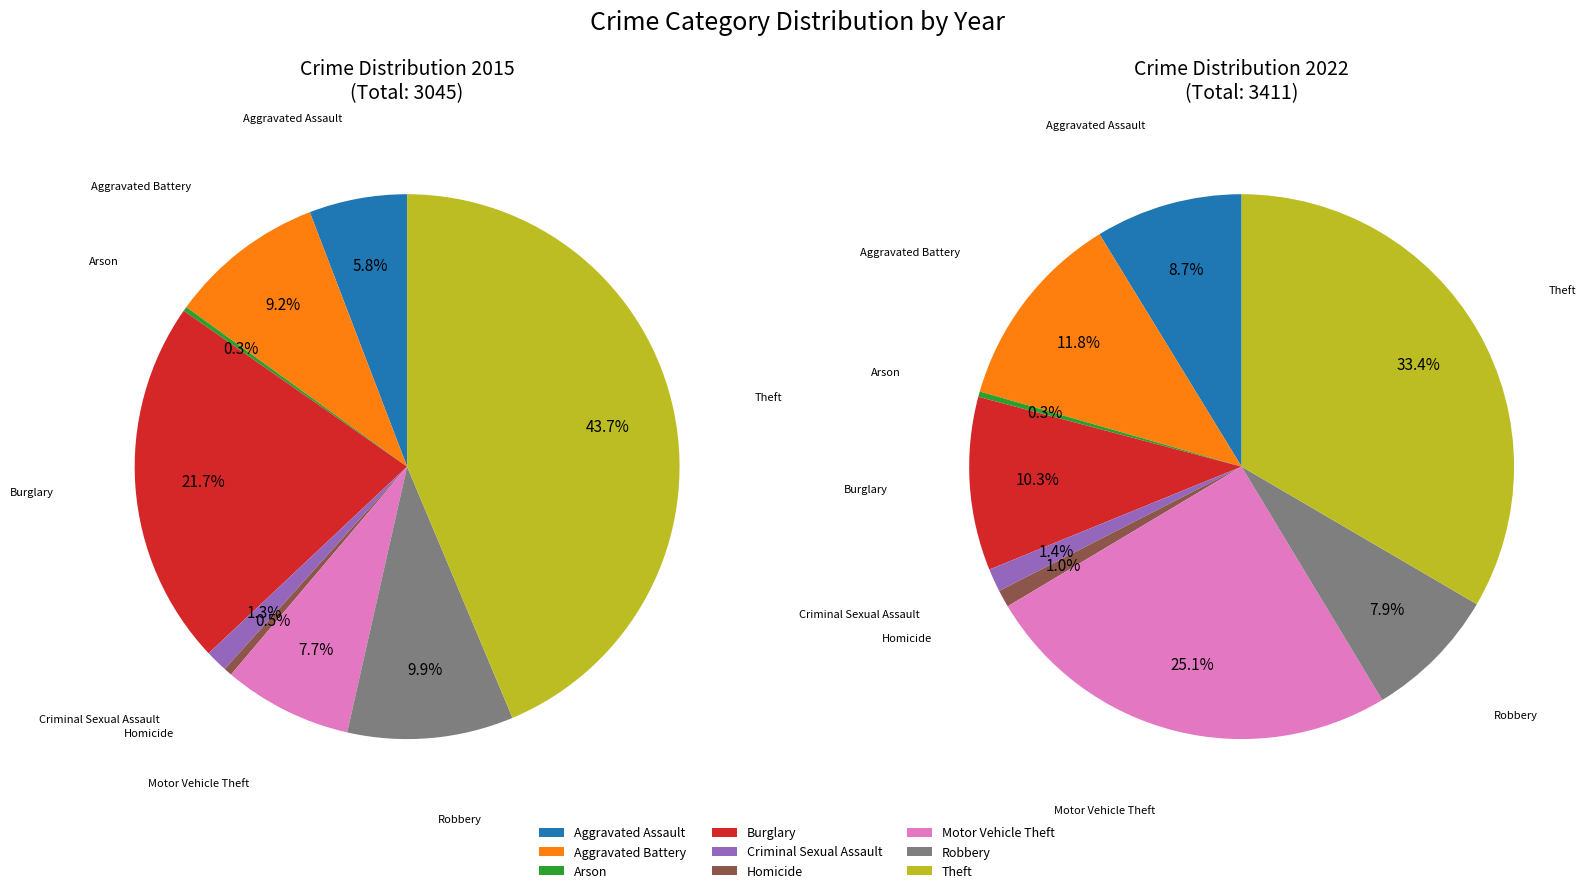

Combined, what portion of the pie is 4 and 2?

1.6%